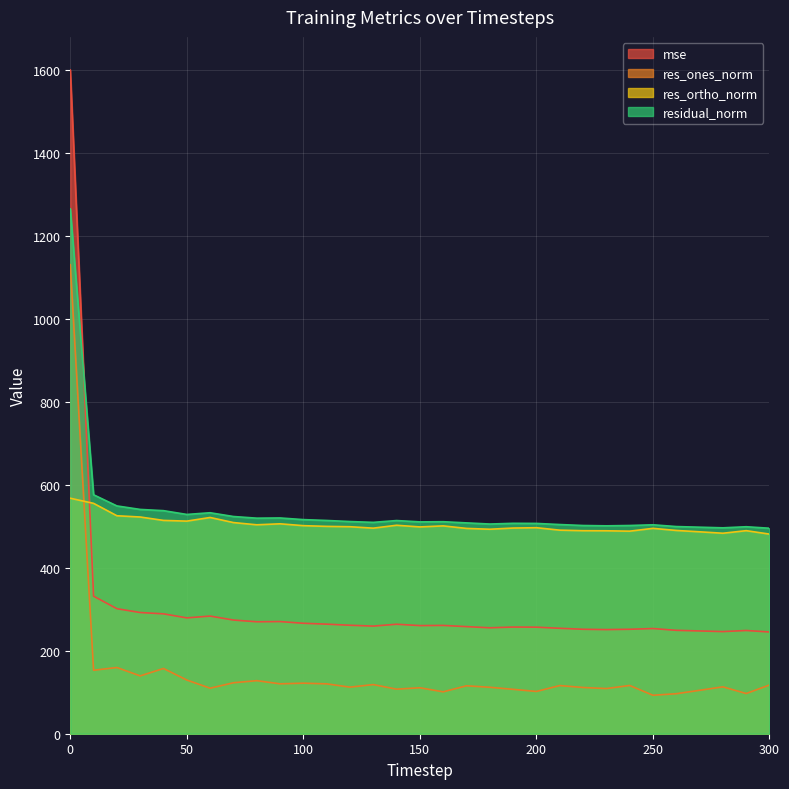

How many intersections are there between res_ortho_norm and mse?

1